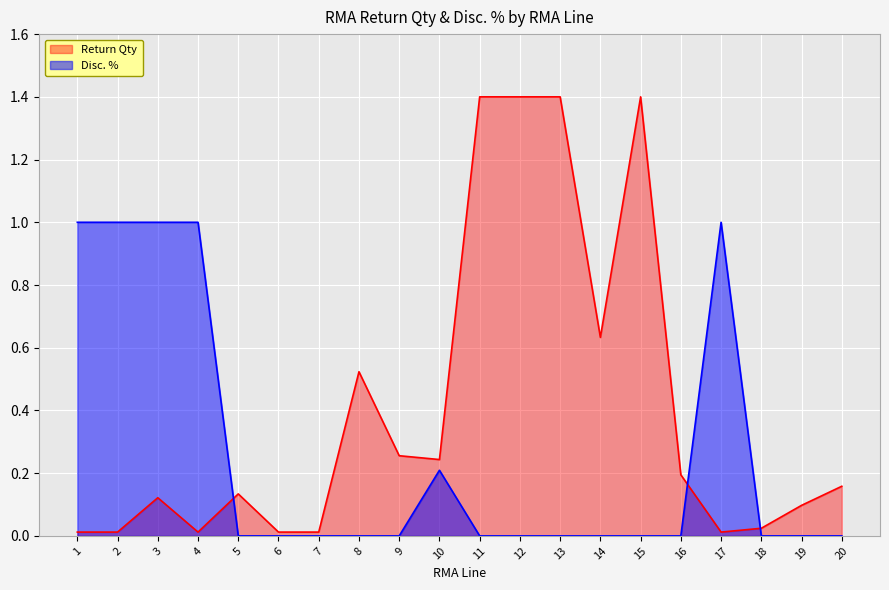

What are all the series names shown in the legend?

Return Qty, Disc. %